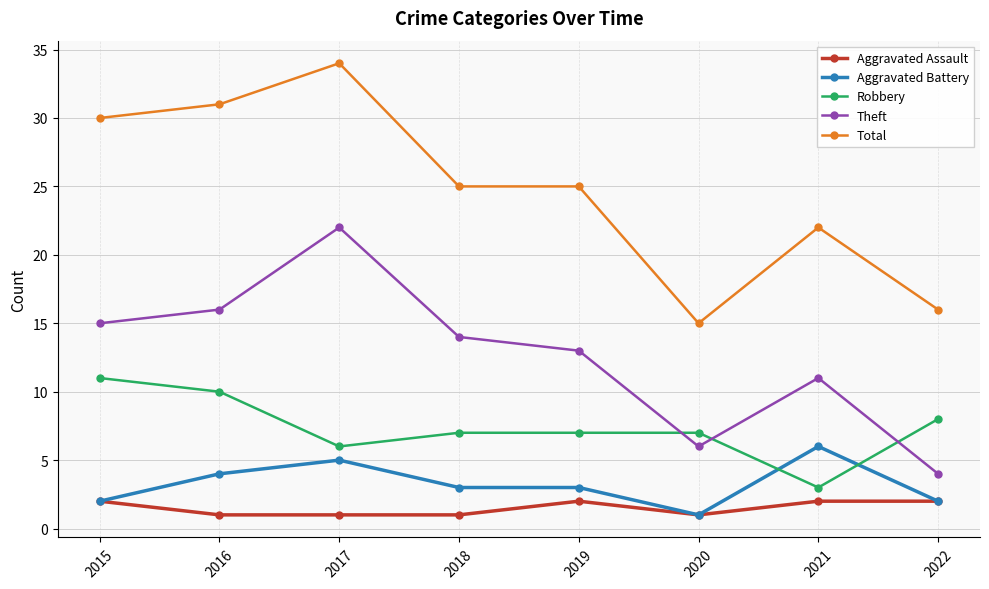

Which category has the highest value in the Total series?

2017